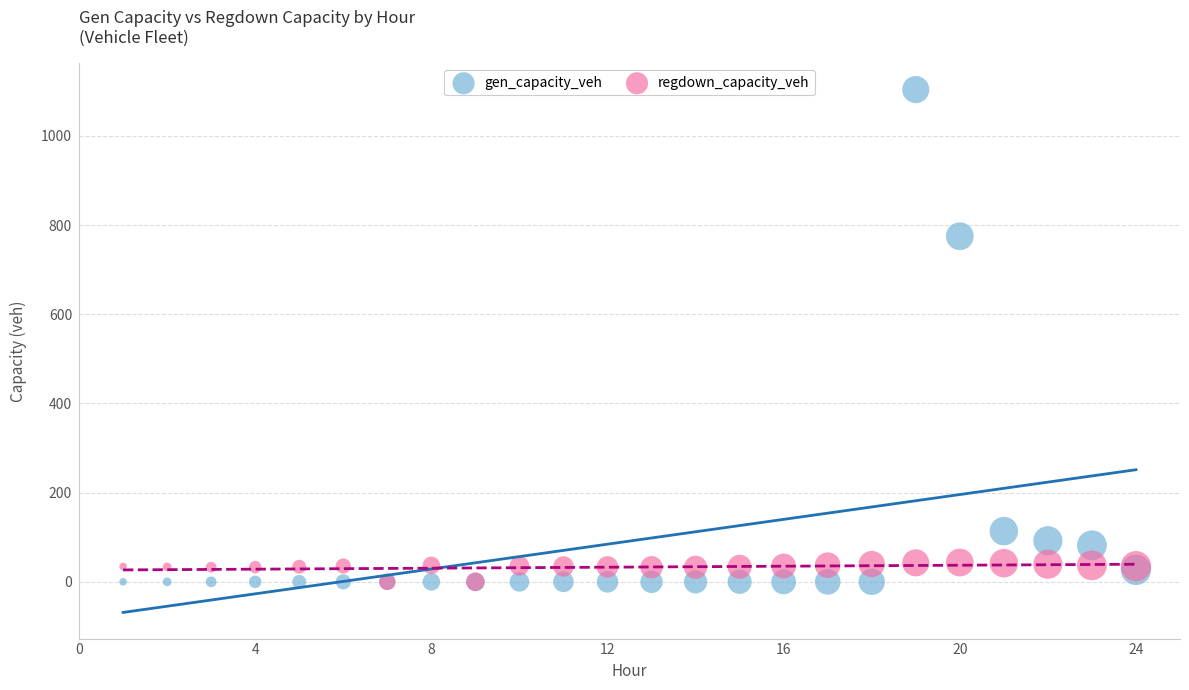

Across all series, what Y value is closest to 551?

775.1